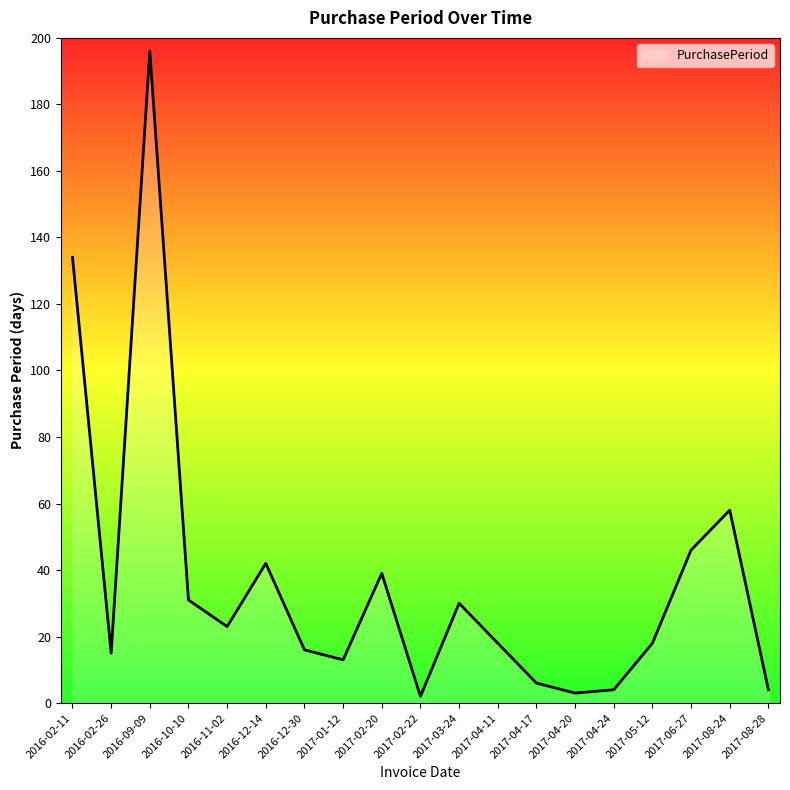

What is the sum of the values at 2017-02-22 and 2017-03-24?

32